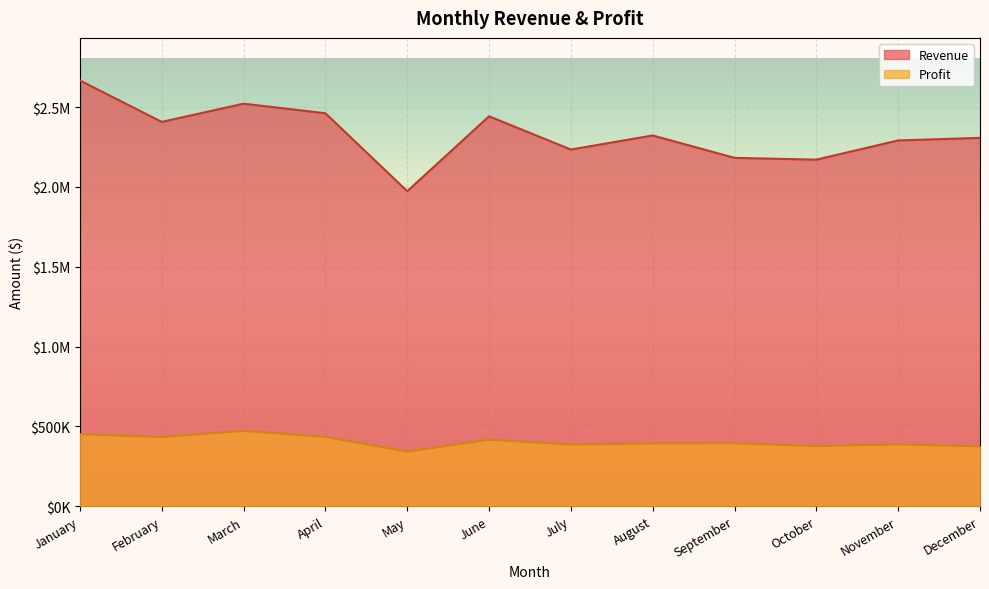

At which label is Revenue closest to 2319737?

August